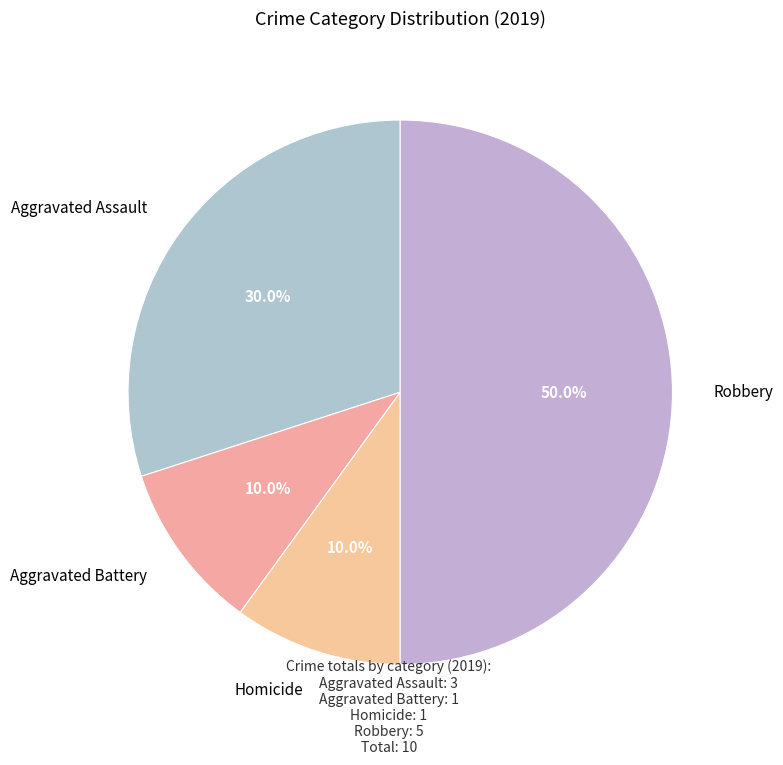

Which category has the biggest portion of the pie?

Robbery